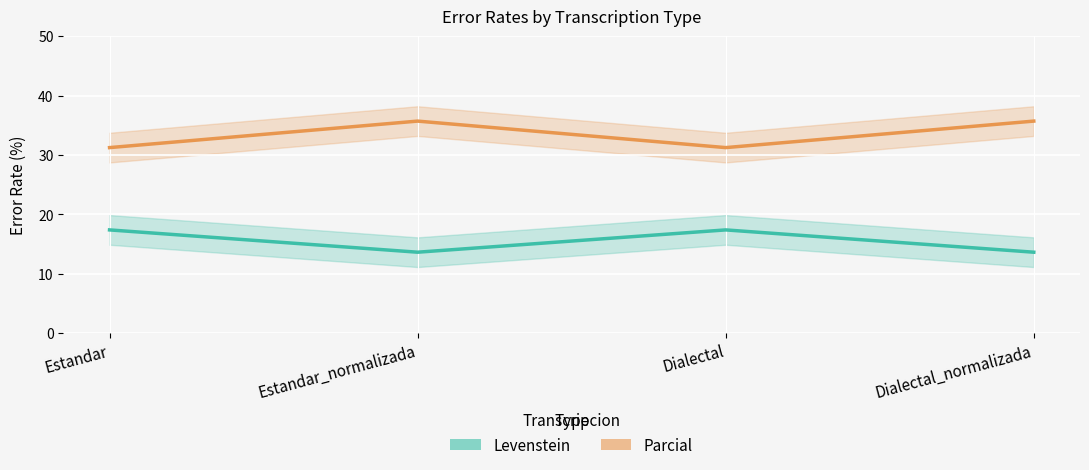

Which category has the lowest value across all series?

Estandar_normalizada